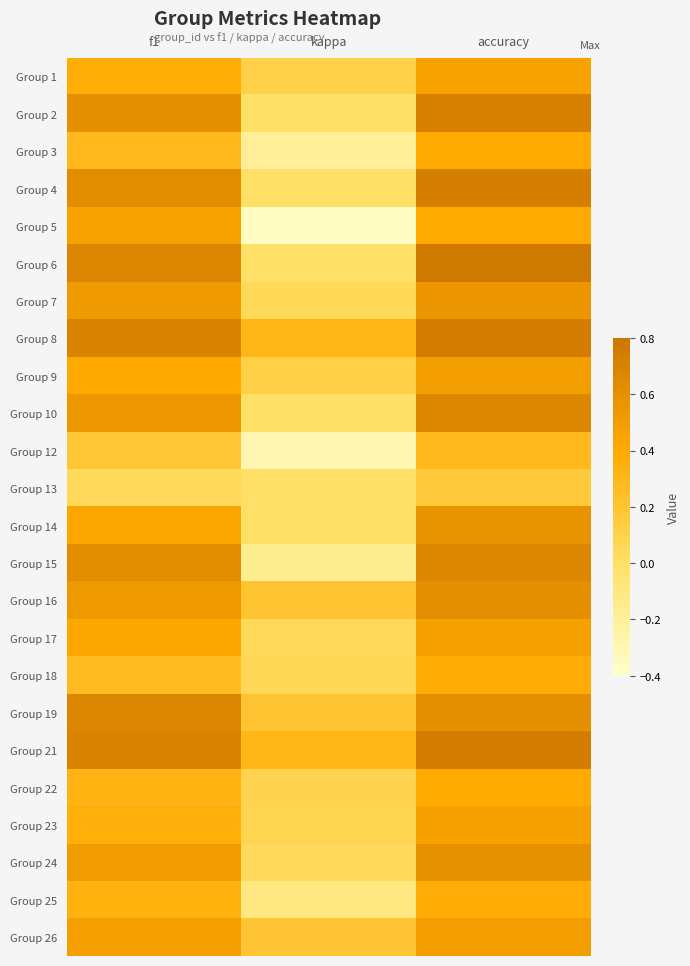

At how many categories does at least one series exceed 0?

3